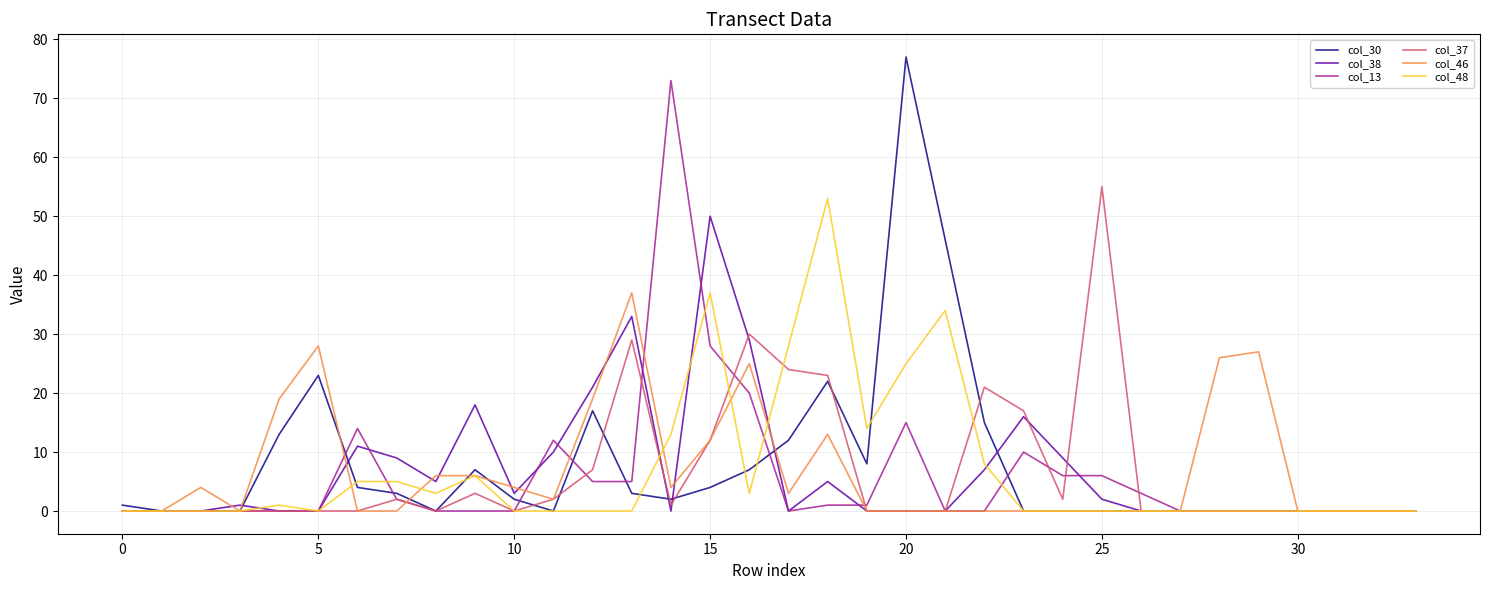

Which series has the largest range (max minus min)?

col_30